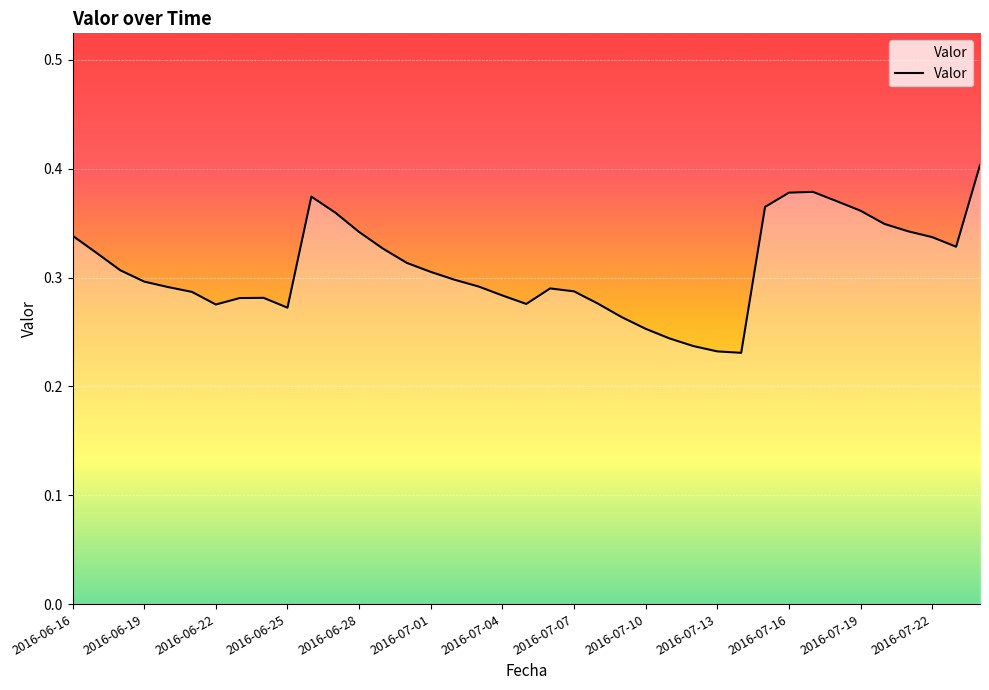

How many lines are shown in the chart?

1